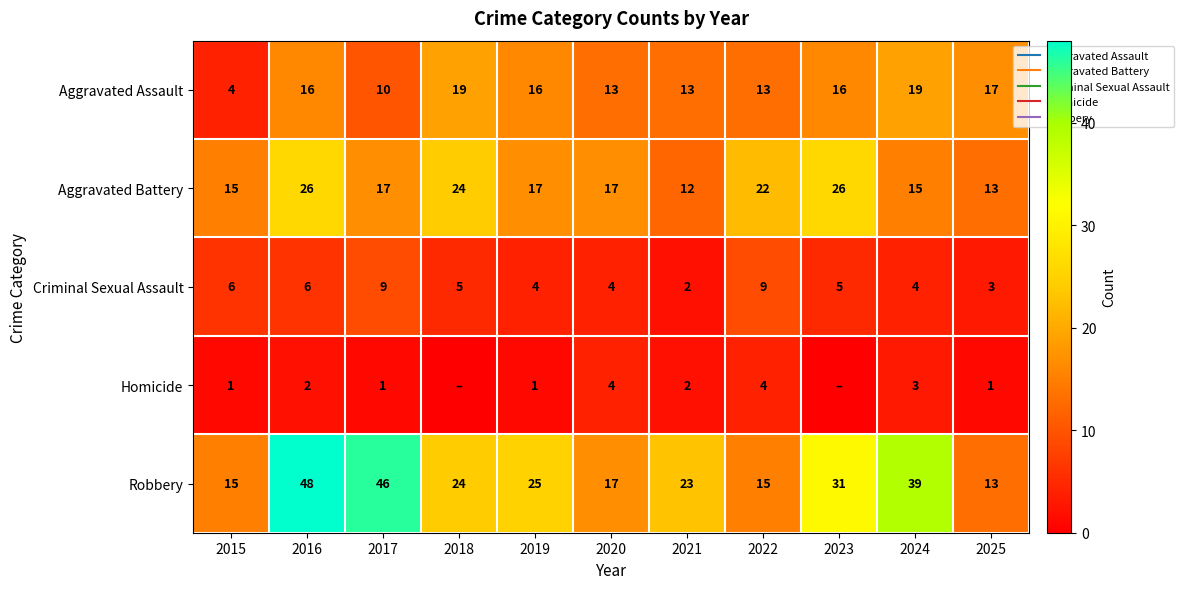

Between 2019 and 2020, which is larger?

2019